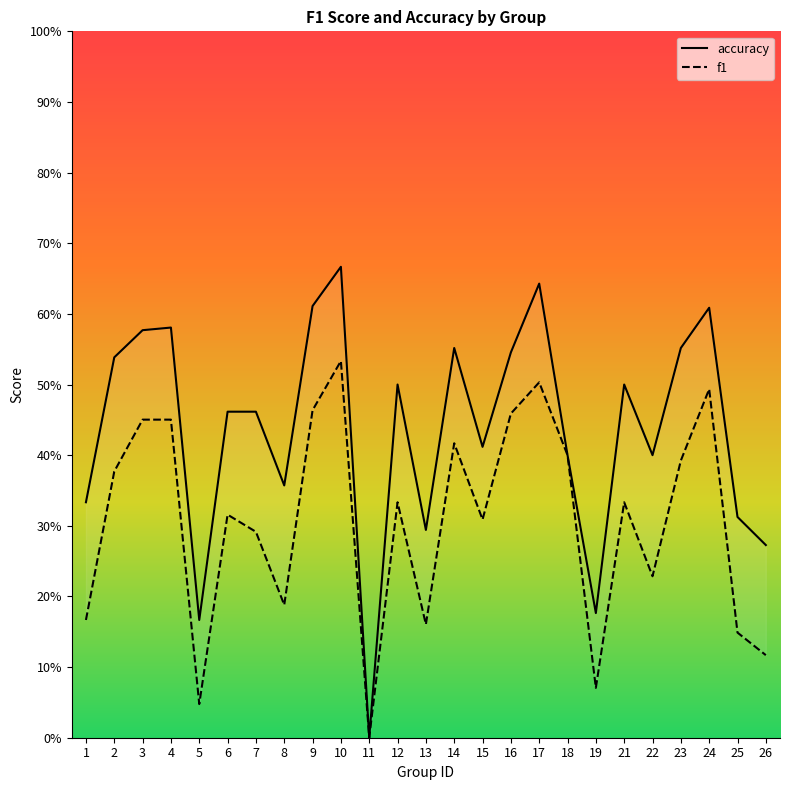

List the series in order of their peak value, lowest first.

f1, accuracy